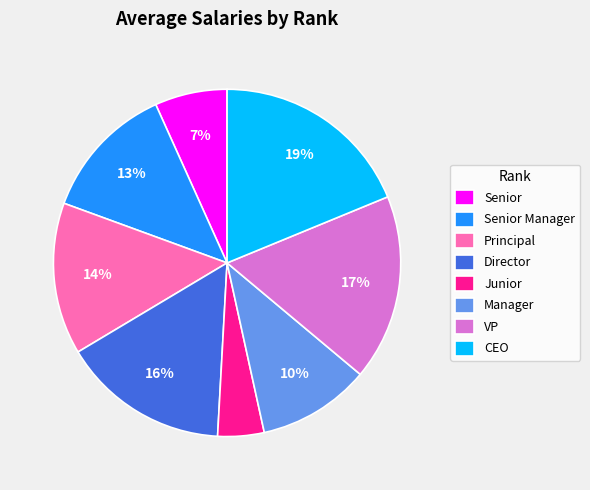

Count the number of slices in the pie.

8